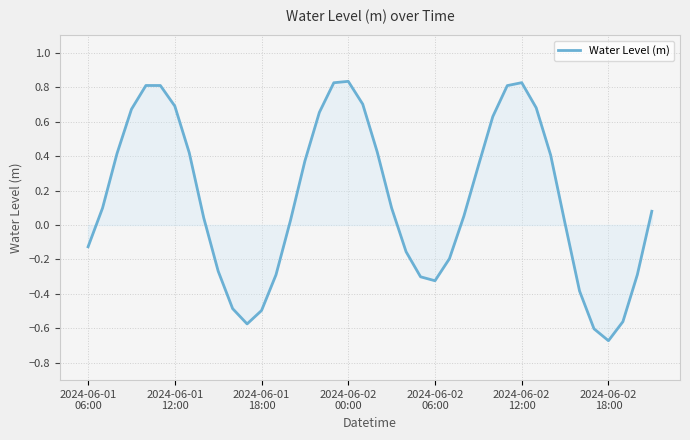

What is the difference between the maximum and minimum values?

1.5